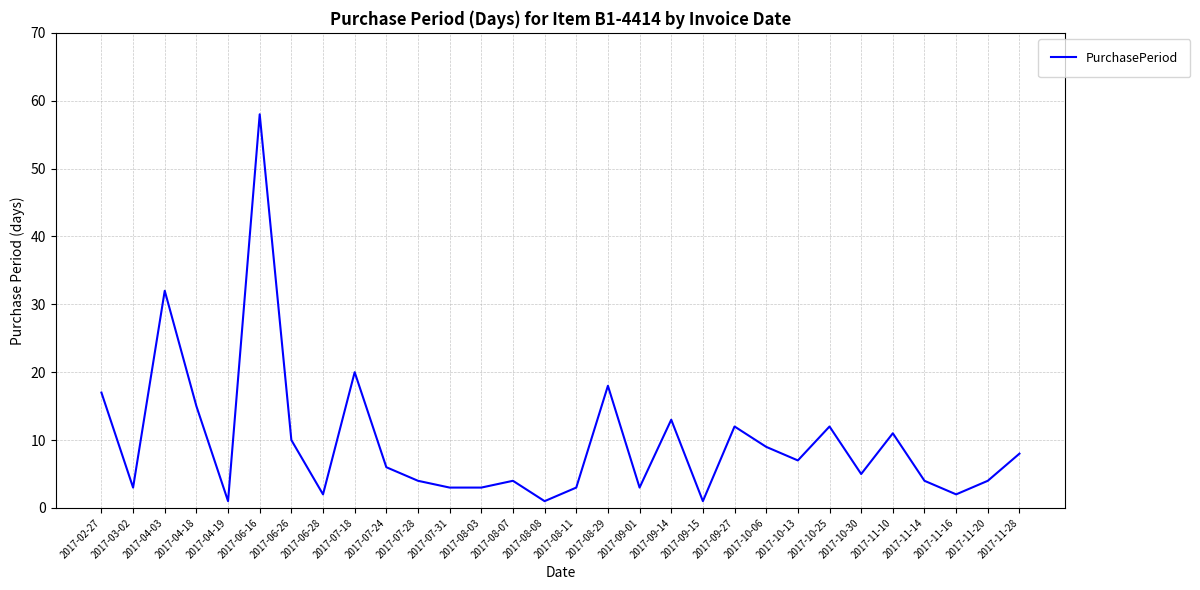

Reading left to right, transcribe all the data shown in this chart.

17	3	32	15	1	58	10	2	20	6	4	3	3	4	1	3	18	3	13	1	12	9	7	12	5	11	4	2	4	8